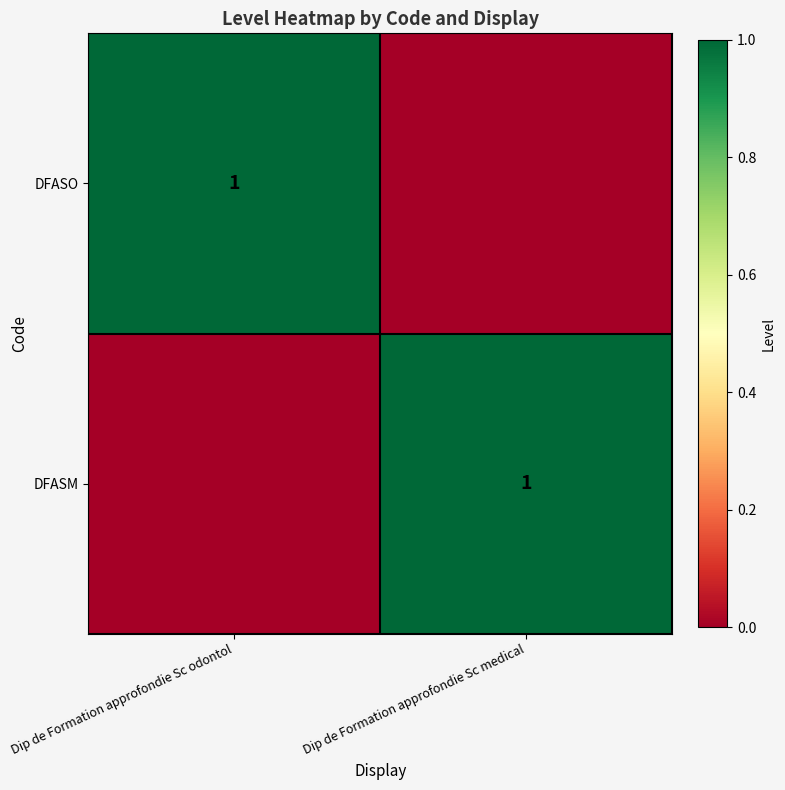

What is the spread (max minus min) of values at Dip de Formation approfondie Sc odontol?

1